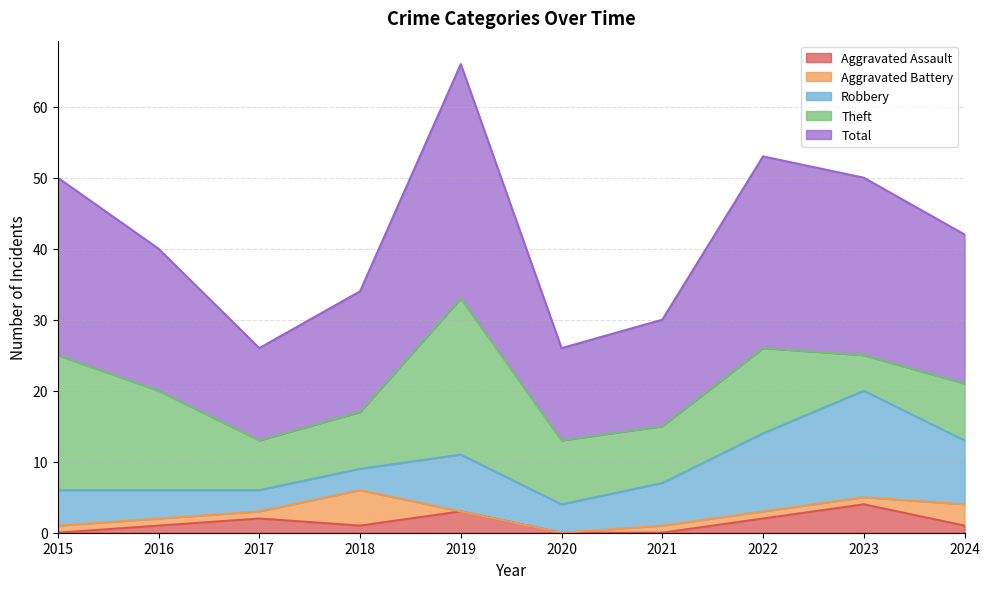

Where is the first local minimum for Theft?

2017